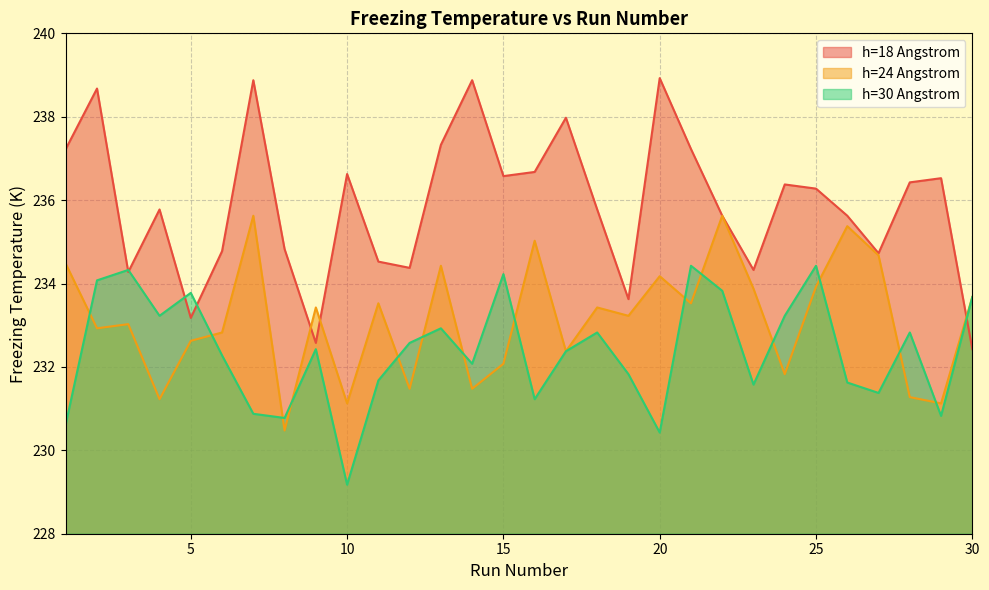

How many data points does each series have?

30